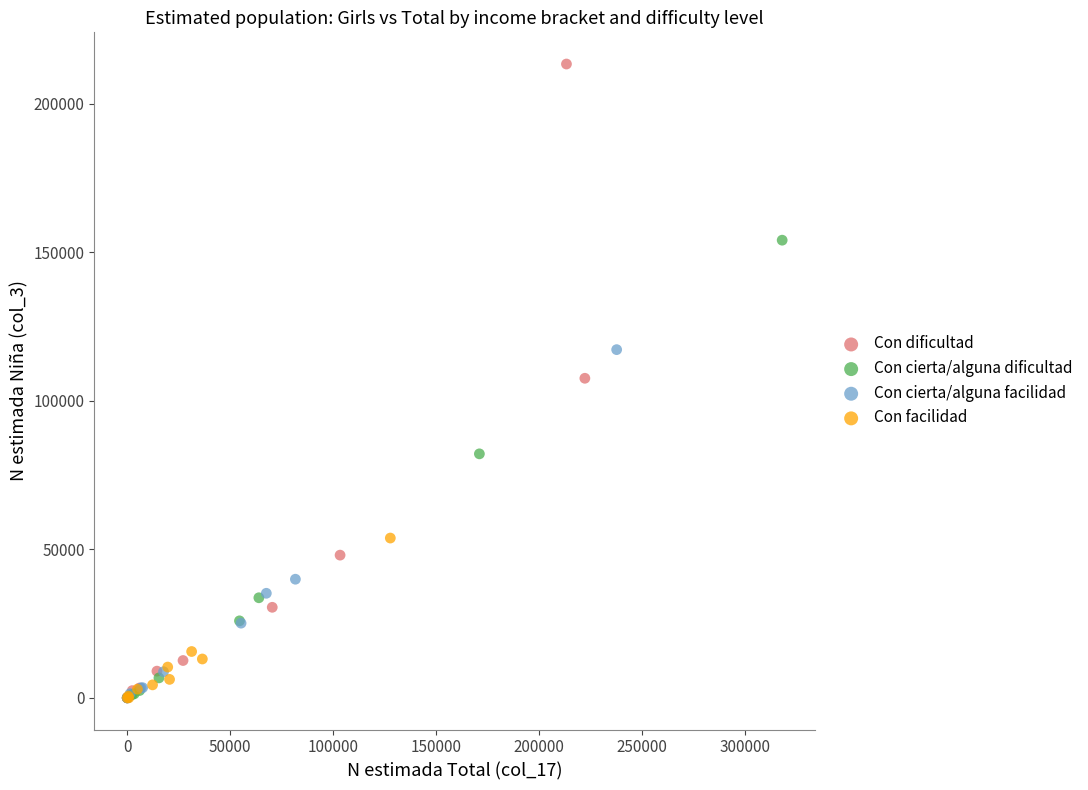

Which series has the widest spread of Y values?

Con dificultad